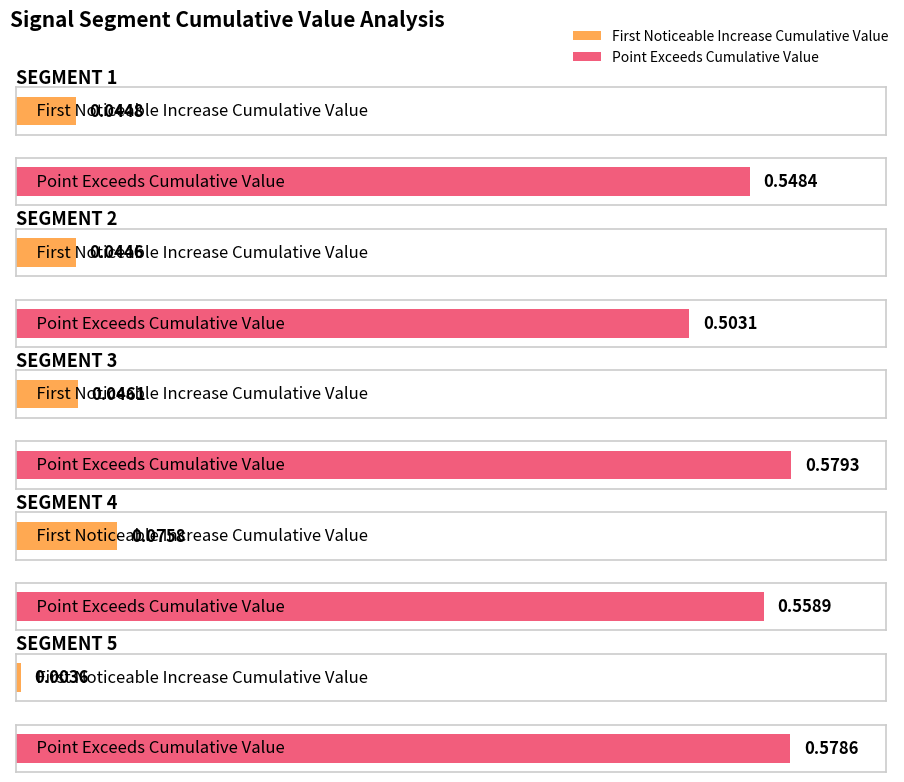

What is the difference between the maximum and minimum values in the First_Noticeable_Increase_Cumulative_Value series?

0.1